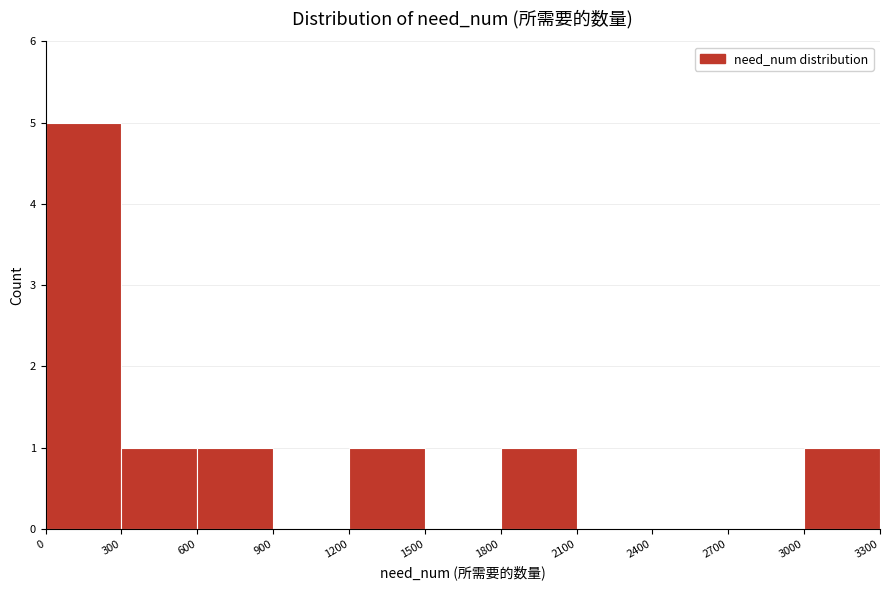

Reading left to right, list every bar in this chart as the range it spans on the x-axis followed by its height. The values are not printed on the chart, so give them approximately, as read against the axis.

0 to 300: 5
300 to 600: 1
600 to 900: 1
900 to 1200: 0
1200 to 1500: 1
1500 to 1800: 0
1800 to 2100: 1
2100 to 2400: 0
2400 to 2700: 0
2700 to 3000: 0
3000 to 3300: 1